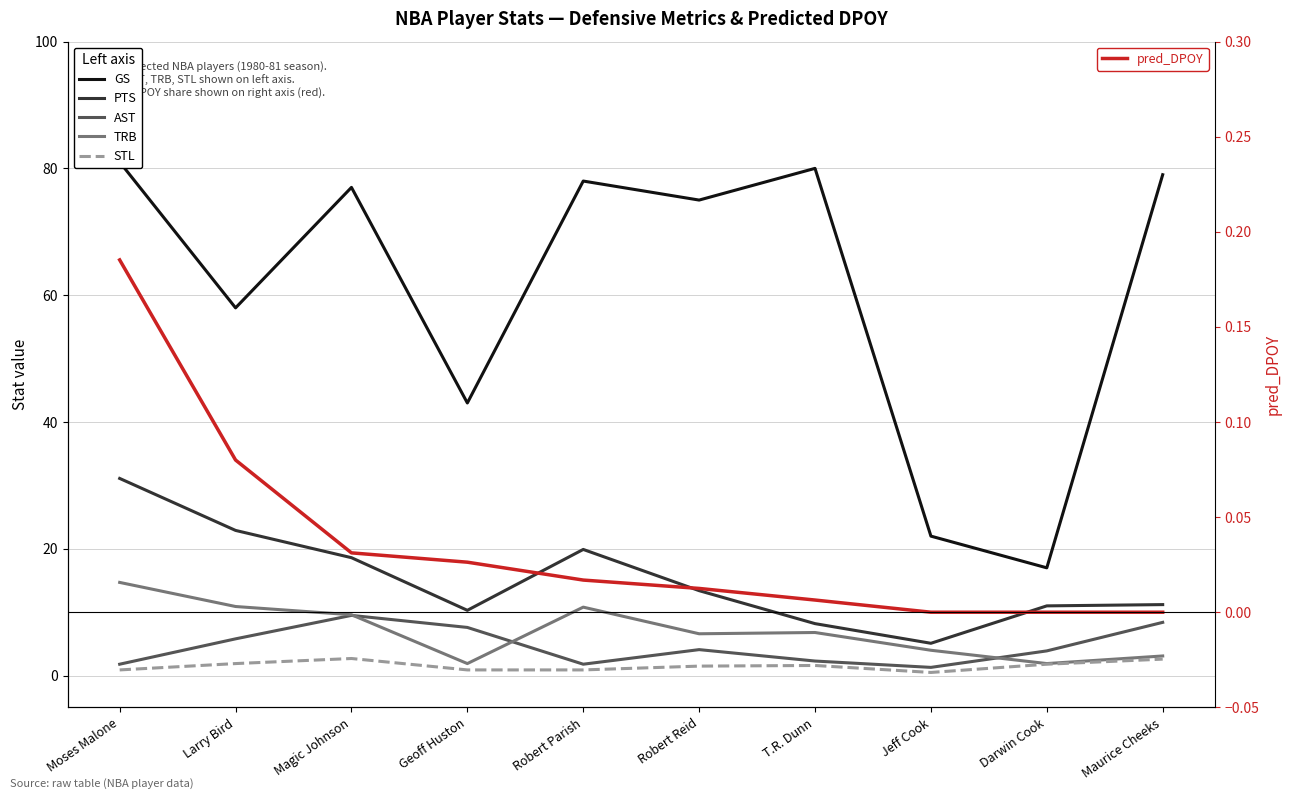

The AST series shows 10.7 at Geoff Huston. True or false?

False